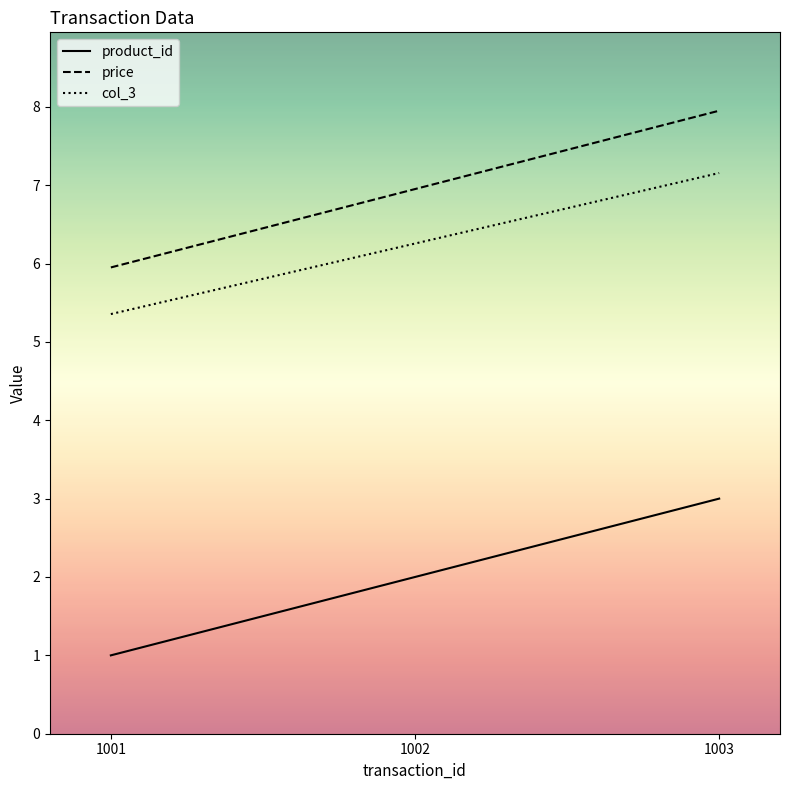

What is the difference between the col_3 values at 1001 and 1002?

0.9